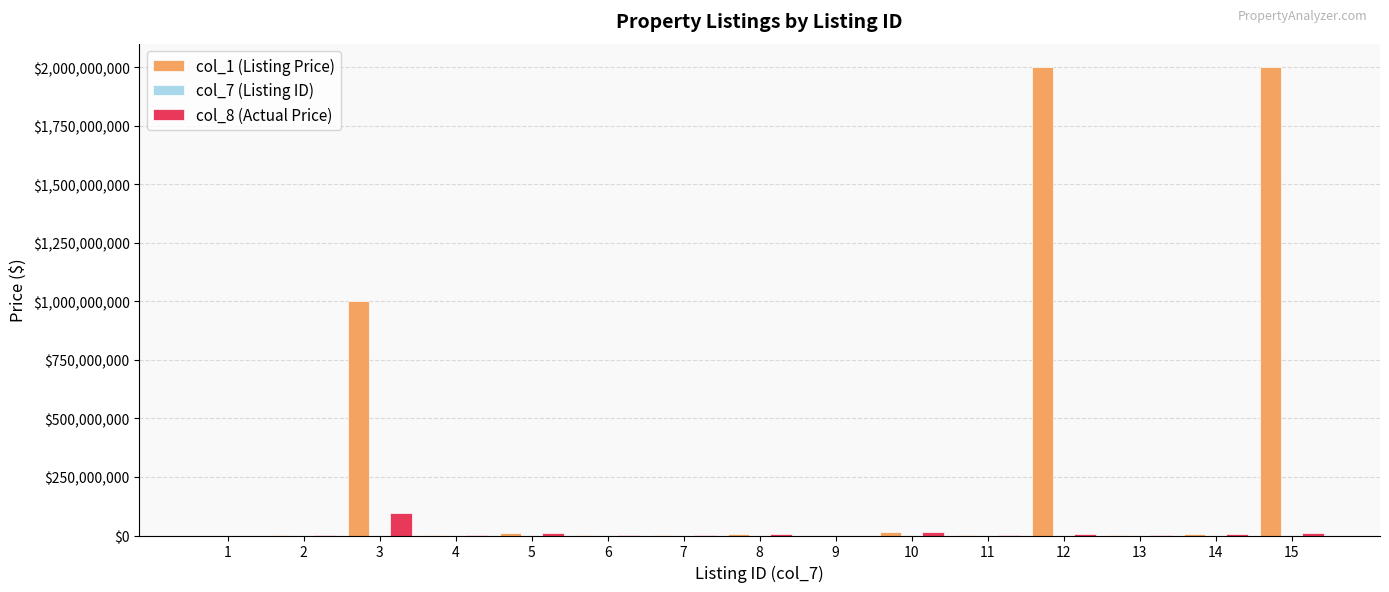

Which series has the largest total across all categories?

col_1 (Listing Price)